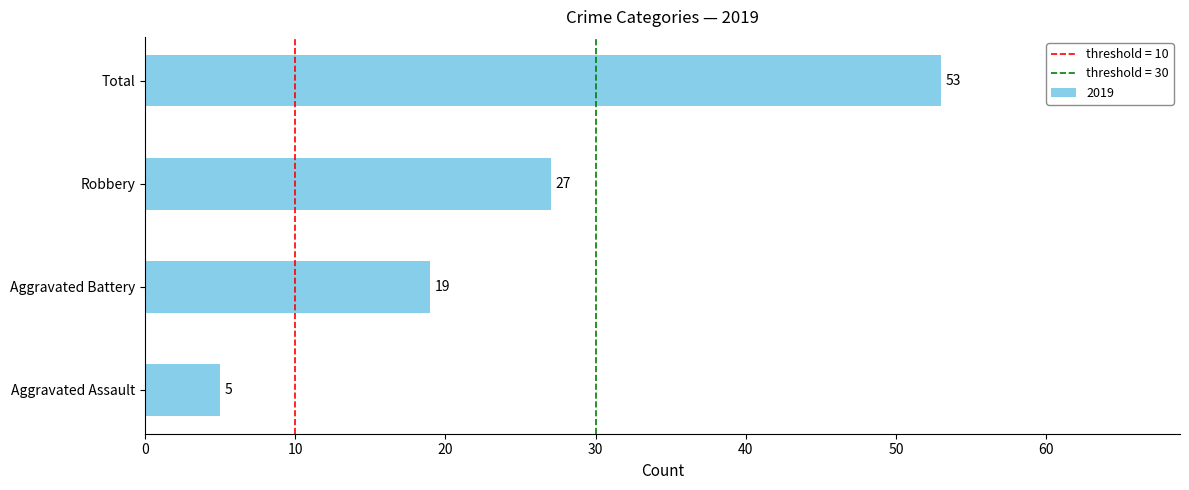

Reading bottom to top, list all the values displayed in this chart.

Aggravated Assault=5	Aggravated Battery=19	Robbery=27	Total=53